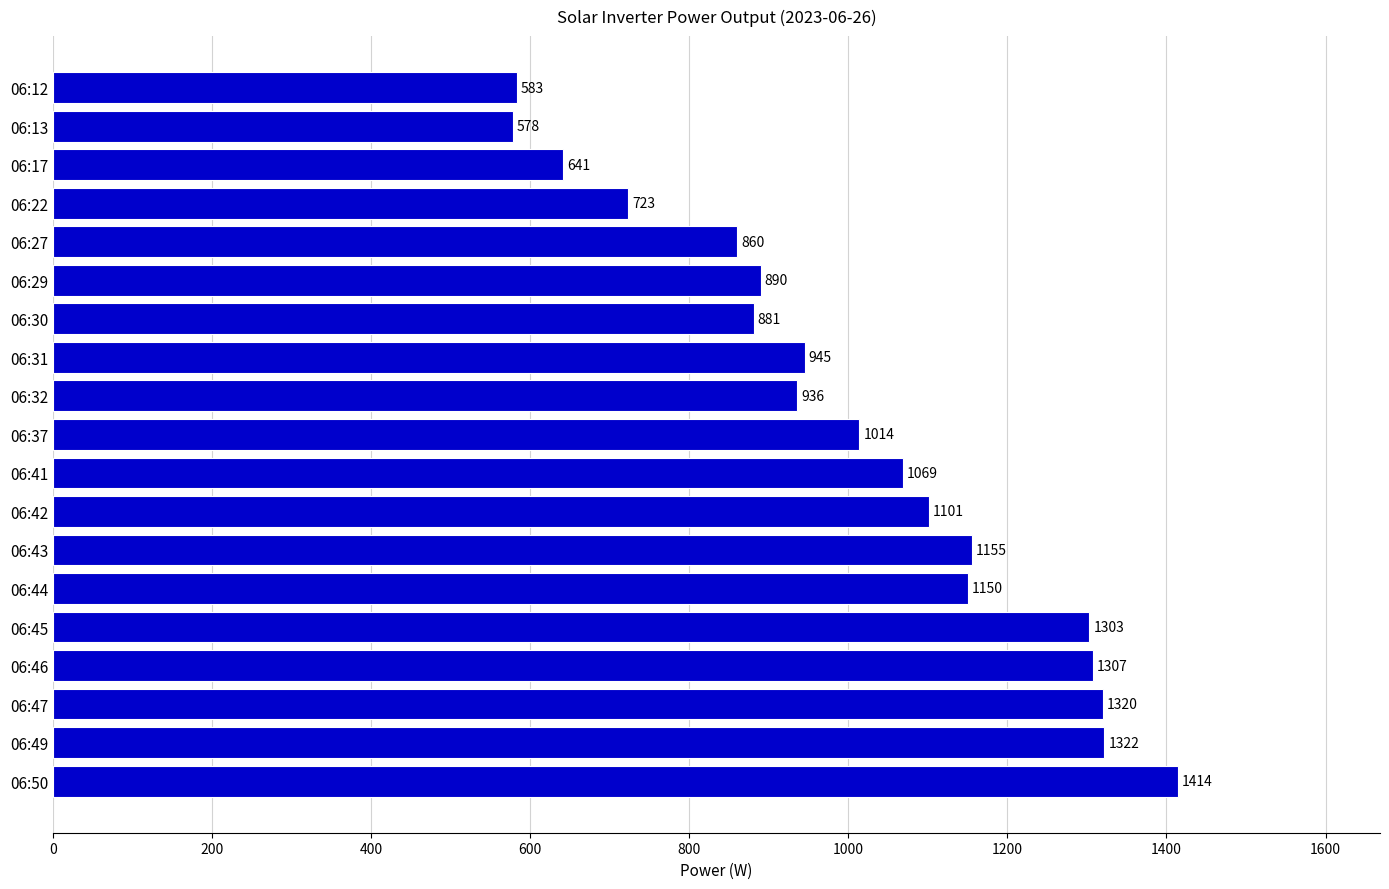

Between 06:45 and 06:46, which is larger?

06:46